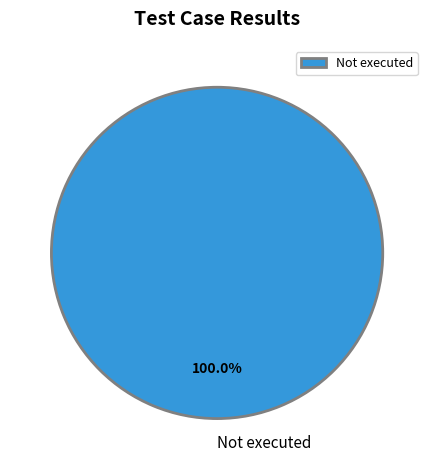

Count the number of slices in the pie.

1